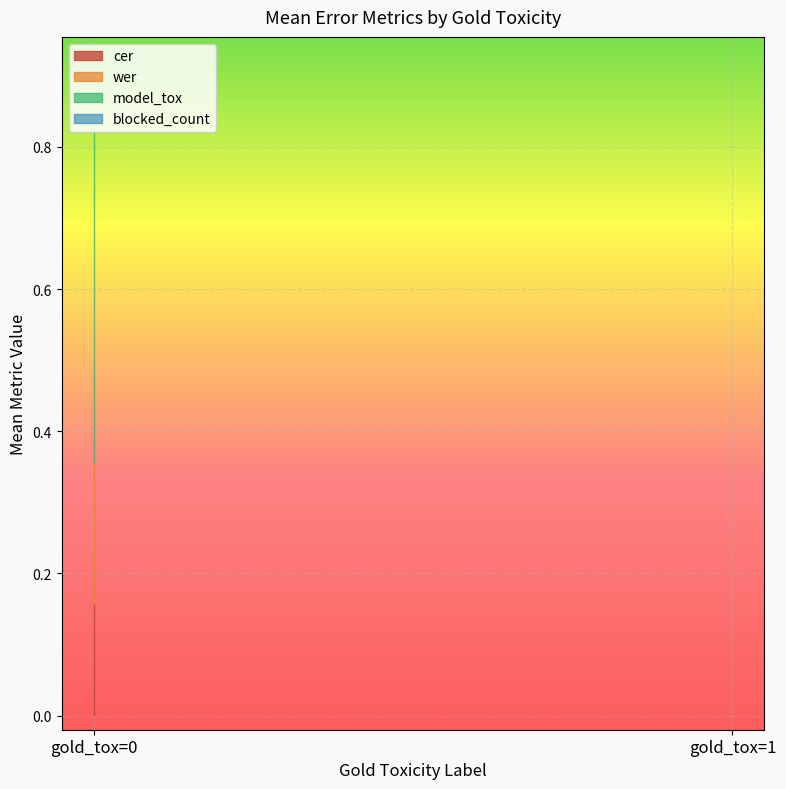

Does the chart display data point markers on the line(s)?

No